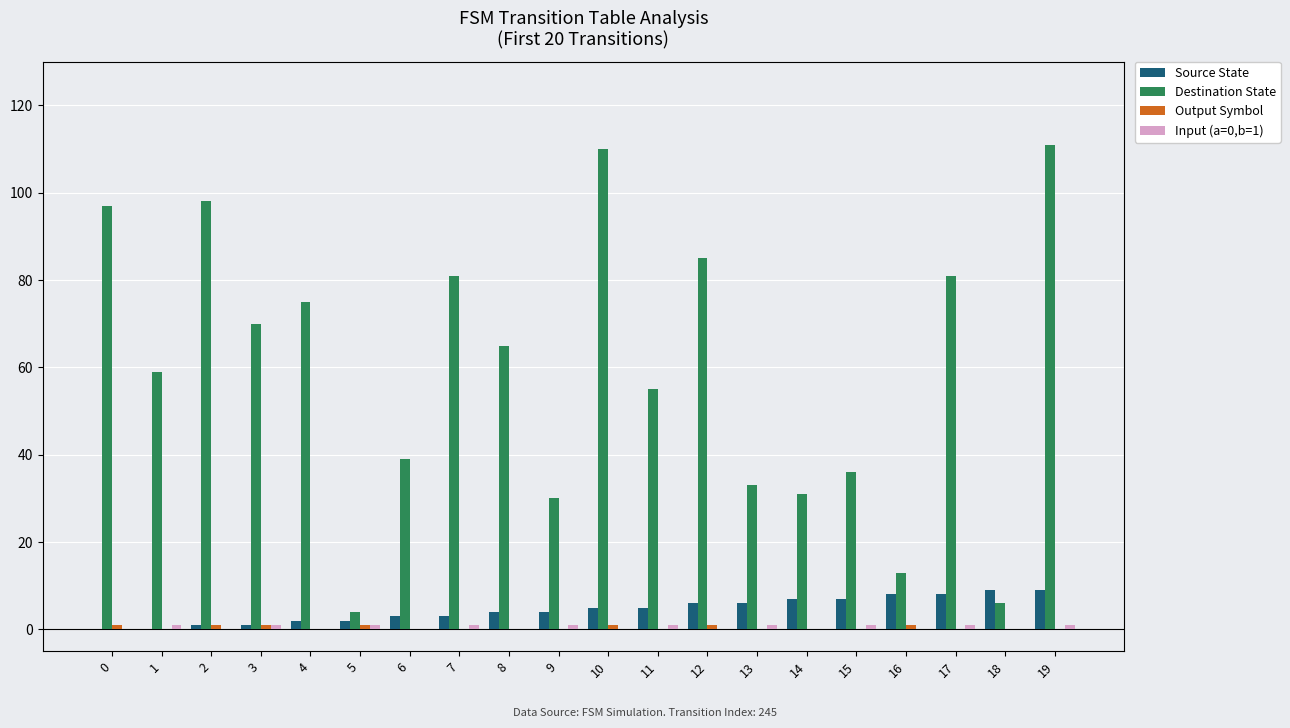

True or false: Source State has a value of 14 at 19.

False